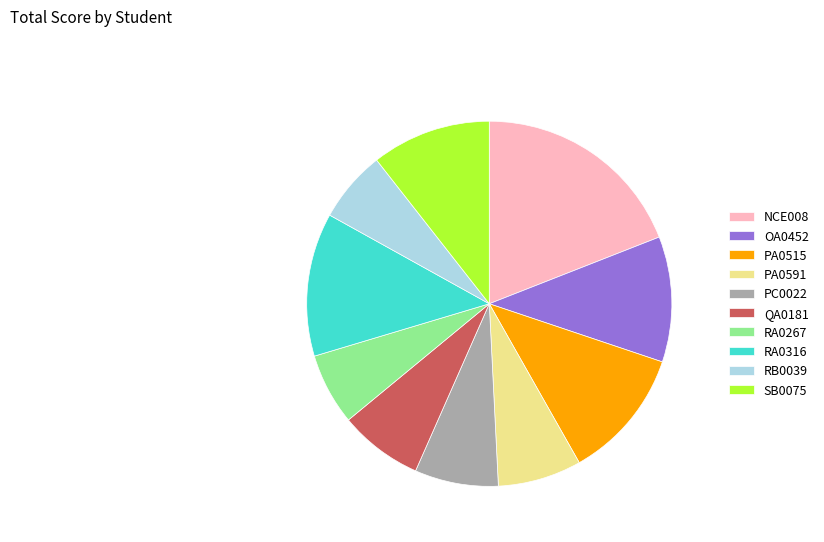

Is there any slice that represents more than half of the pie?

No